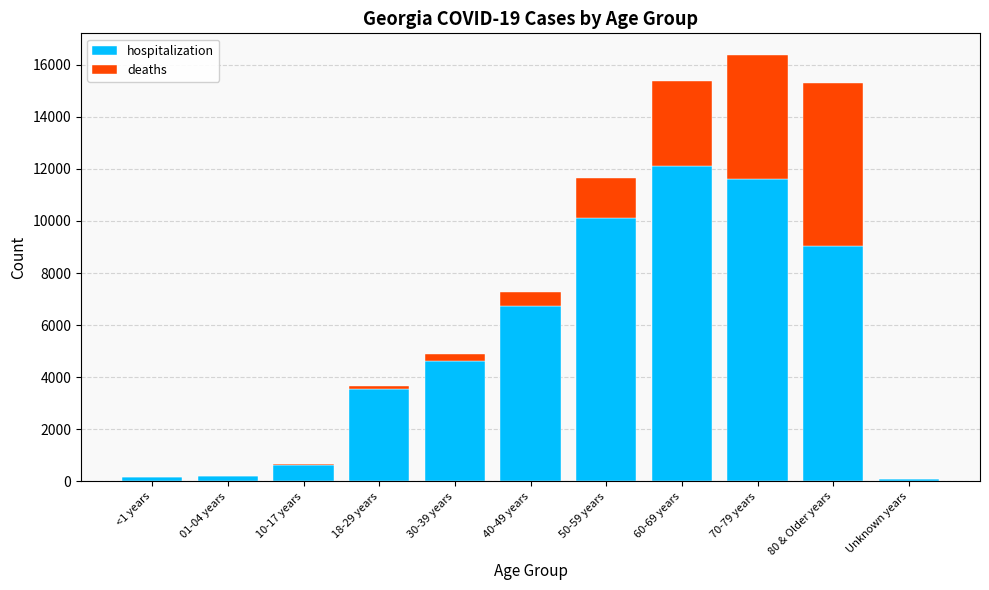

At which category is the sum across all series the highest?

70-79 years